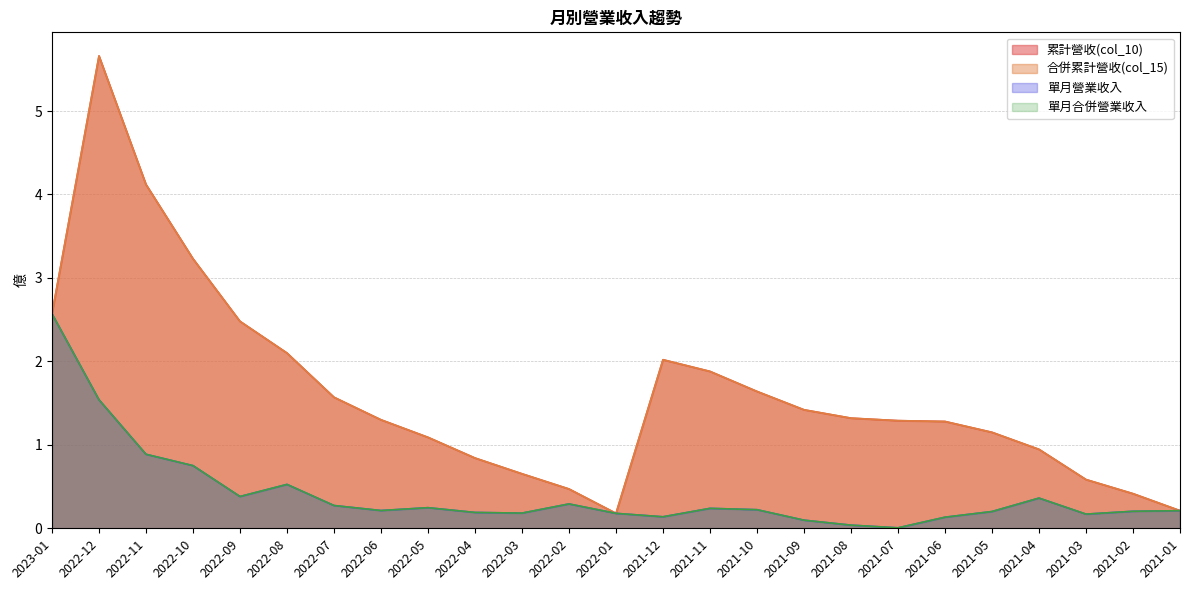

How many series are shown in this chart?

4